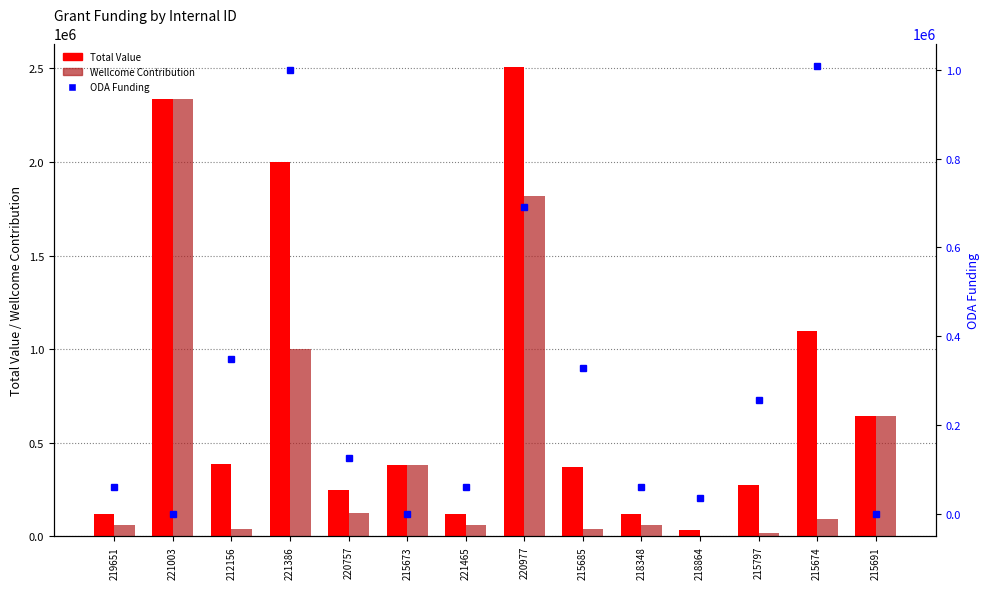

Reading right to left, transcribe all the data shown in this chart.

Total Value: 640814.9	1099600.9	273415.0	36412.3	120000.0	369594.2	2507749.0	120000.0	378925.3	249926.0	2000000.0	386075.3	2337729.0	120000.0
Wellcome Contribution: 640814.9	90953.6	15785.0	0.0	60000.0	40608.7	1816702.5	60000.0	378925.3	124963.0	1000000.0	36972.3	2337729.0	60000.0
ODA Funding: 0.0	1008647.4	257630.0	36412.3	60000.0	328985.6	691046.5	60000.0	0.0	124963.0	1000000.0	349103.0	0.0	60000.0